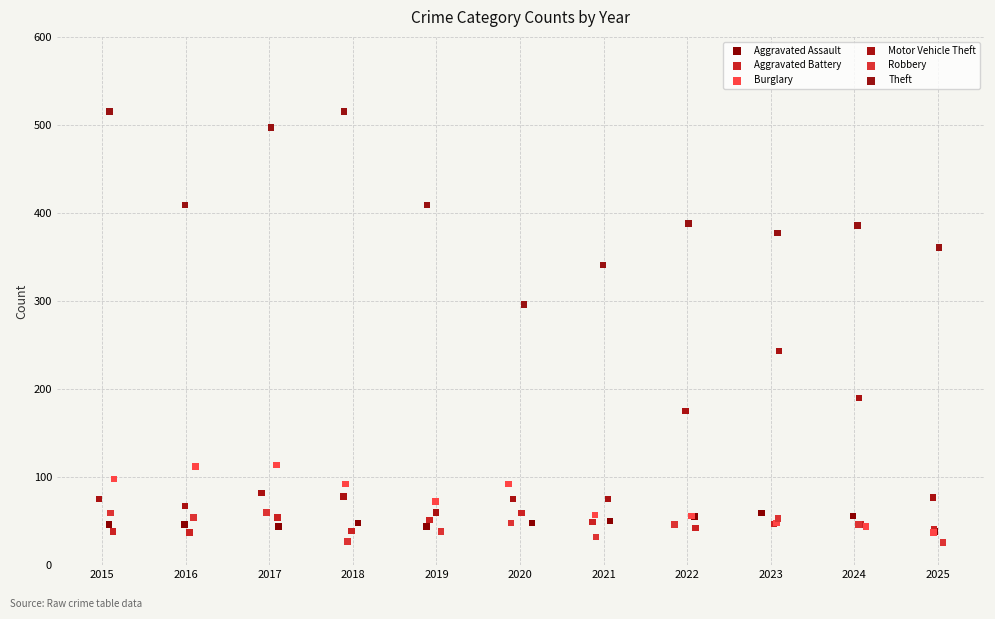

Which series reaches the maximum Y coordinate?

Theft